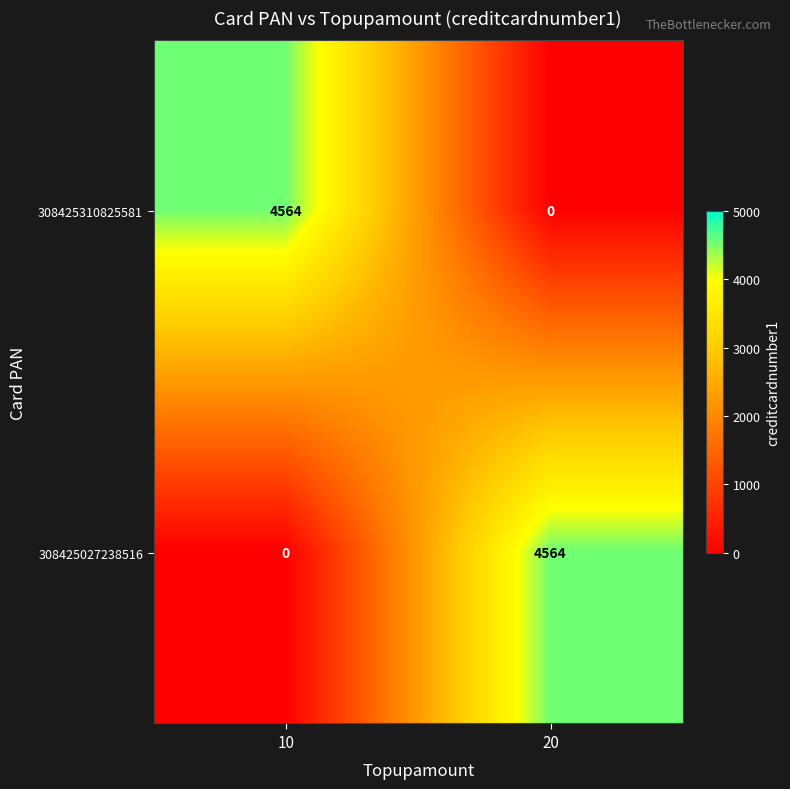

List the labels in order of 308425027238516 value, smallest first.

10, 20